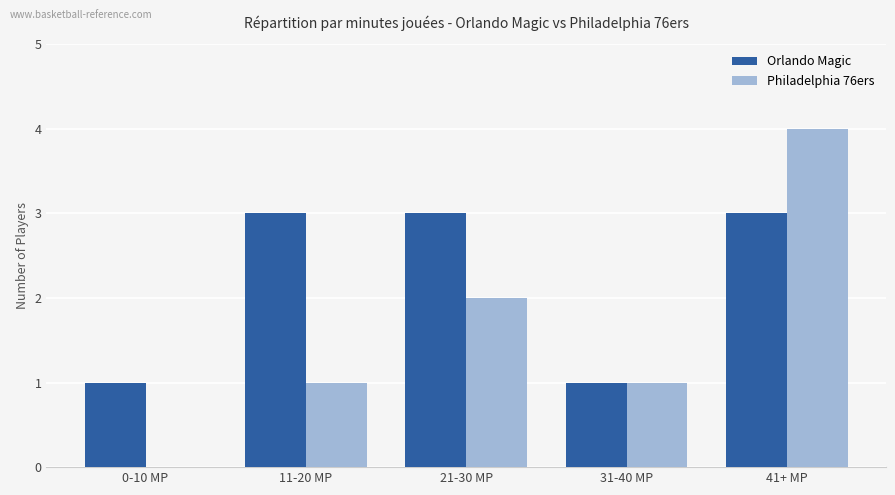

Is the value of Philadelphia 76ers at 21-30 MP greater than the value of Orlando Magic at 0-10 MP?

Yes